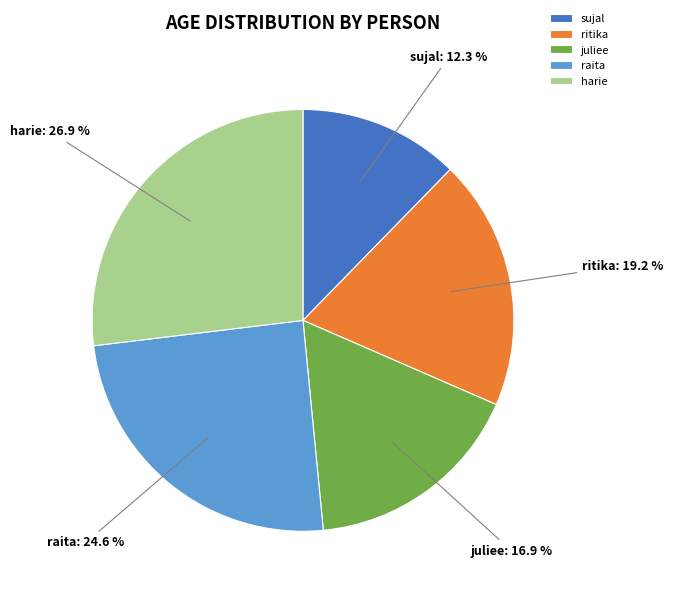

Rank the categories by value from lowest to highest.

sujal, juliee, ritika, raita, harie